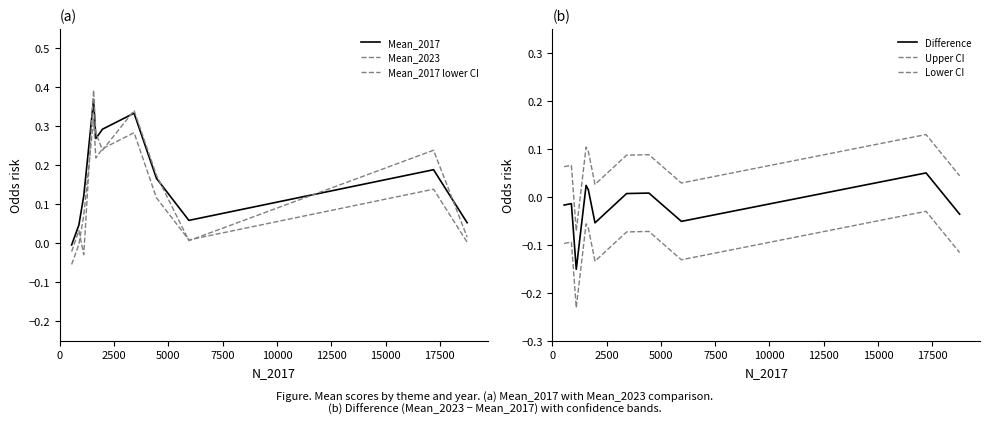

Count the number of data series in this chart.

6